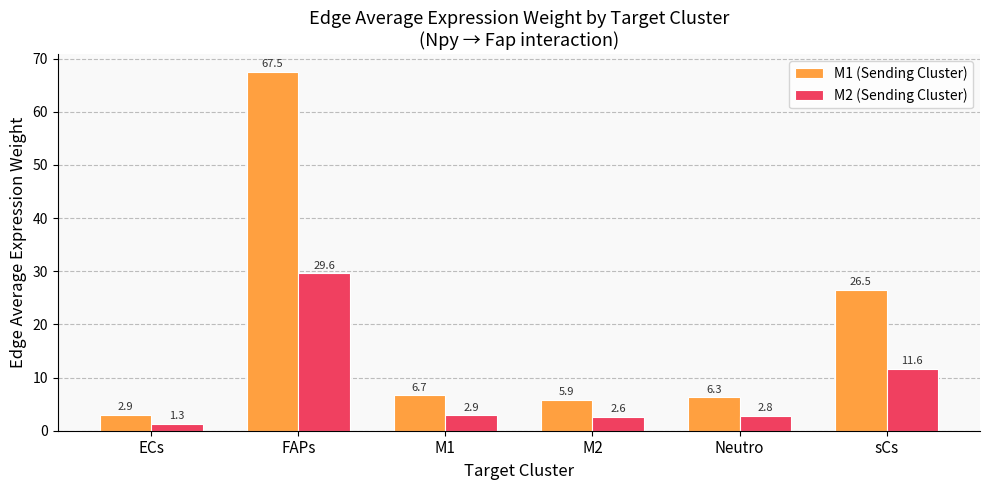

What is the value of the M1 (Sending Cluster) bar at the 2nd from the left?

67.5